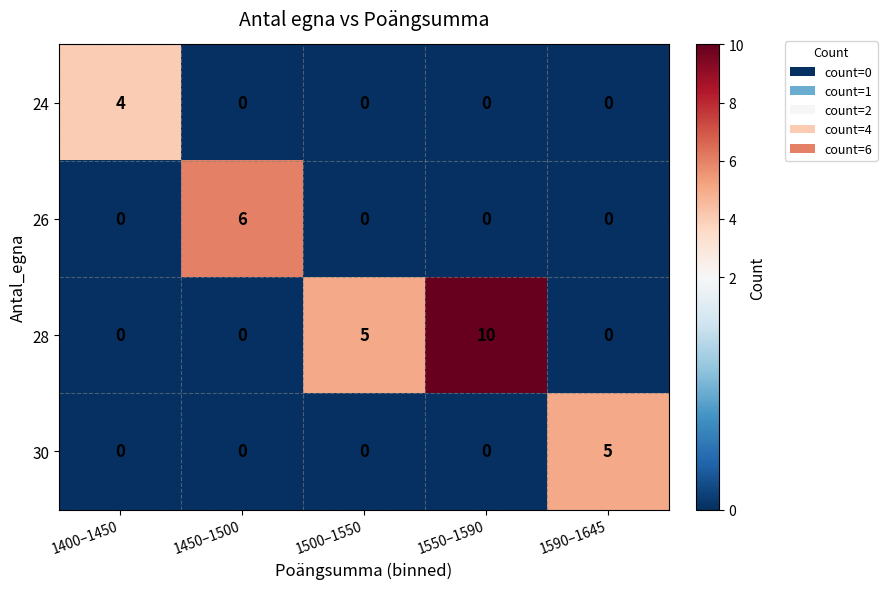

Reading left to right, extract all data points from this chart.

24: 1400–1450=4	1450–1500=0	1500–1550=0	1550–1590=0	1590–1645=0
26: 1400–1450=0	1450–1500=6	1500–1550=0	1550–1590=0	1590–1645=0
28: 1400–1450=0	1450–1500=0	1500–1550=5	1550–1590=10	1590–1645=0
30: 1400–1450=0	1450–1500=0	1500–1550=0	1550–1590=0	1590–1645=5